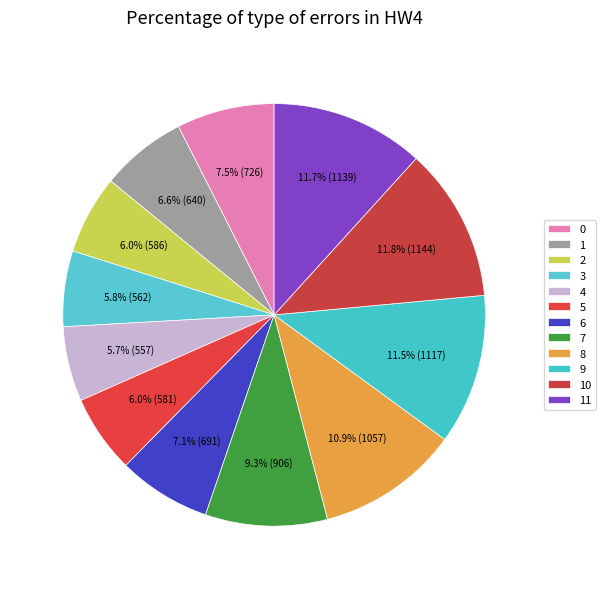

True or false: 6 accounts for 17% of the total.

False